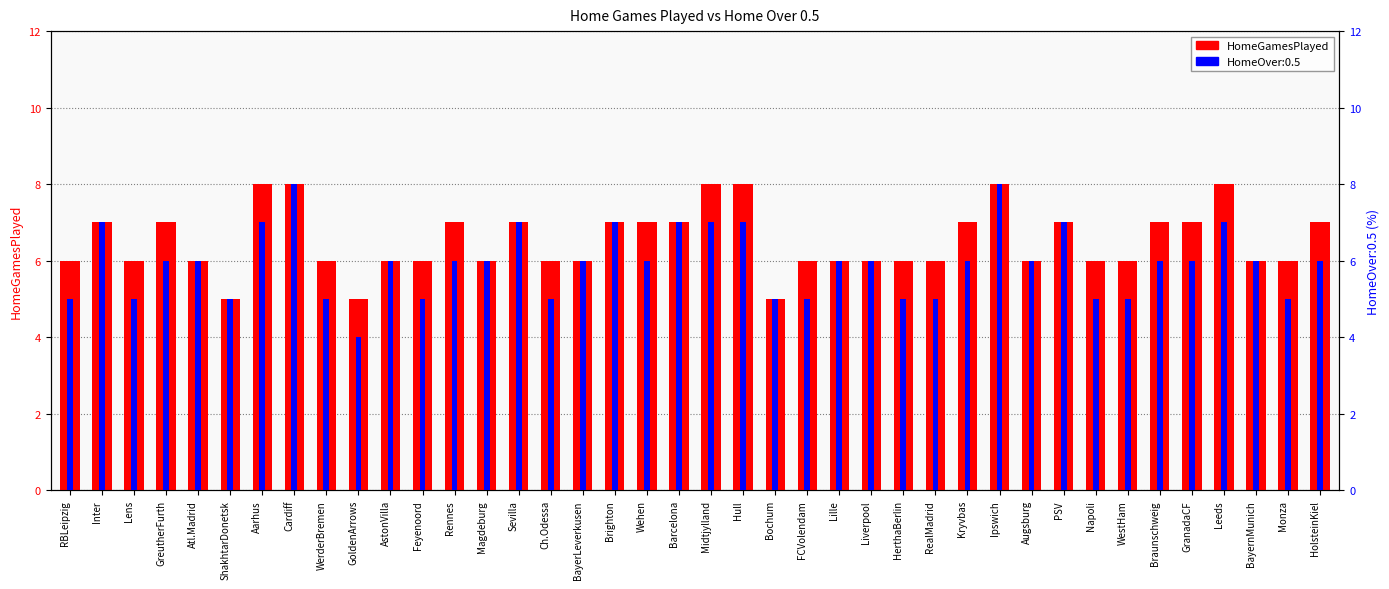

List the labels in order of value, largest first.

Aarhus, Cardiff, Midtjylland, Hull, Ipswich, Leeds, Inter, GreutherFurth, Rennes, Sevilla, Brighton, Wehen, Barcelona, Kryvbas, PSV, Braunschweig, GranadaCF, HolsteinKiel, RBLeipzig, Lens, Atl.Madrid, WerderBremen, AstonVilla, Feyenoord, Magdeburg, Ch.Odessa, BayerLeverkusen, FCVolendam, Lille, Liverpool, HerthaBerlin, RealMadrid, Augsburg, Napoli, WestHam, BayernMunich, Monza, ShakhtarDonetsk, GoldenArrows, Bochum